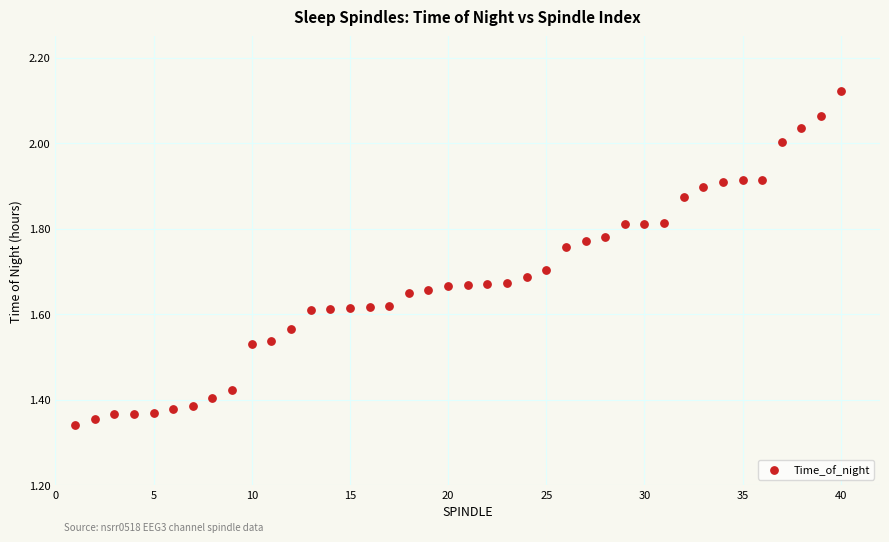

What is the range of X values (max minus min)?

39.0